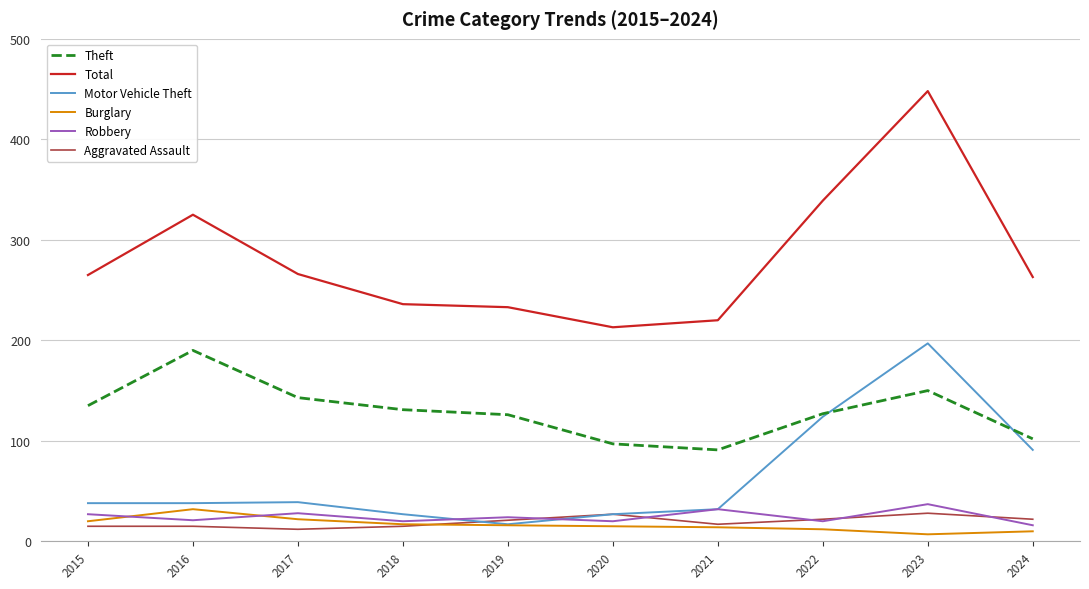

What is the difference between the highest and lowest values at 2021?

206